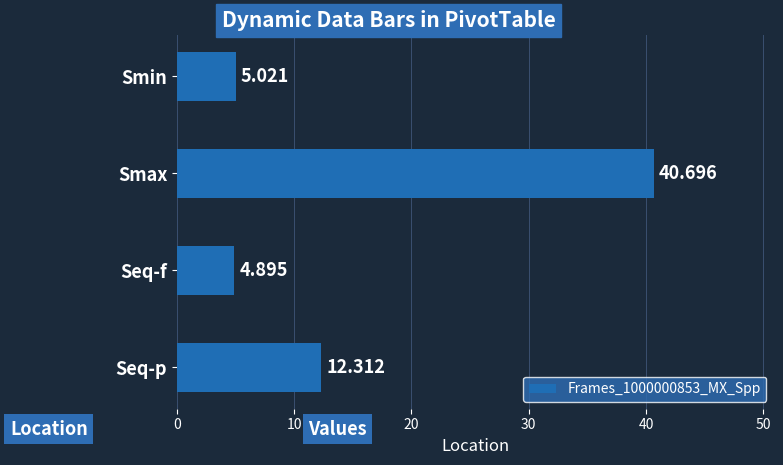

What is the label of the 1st bar from the top?

Smin